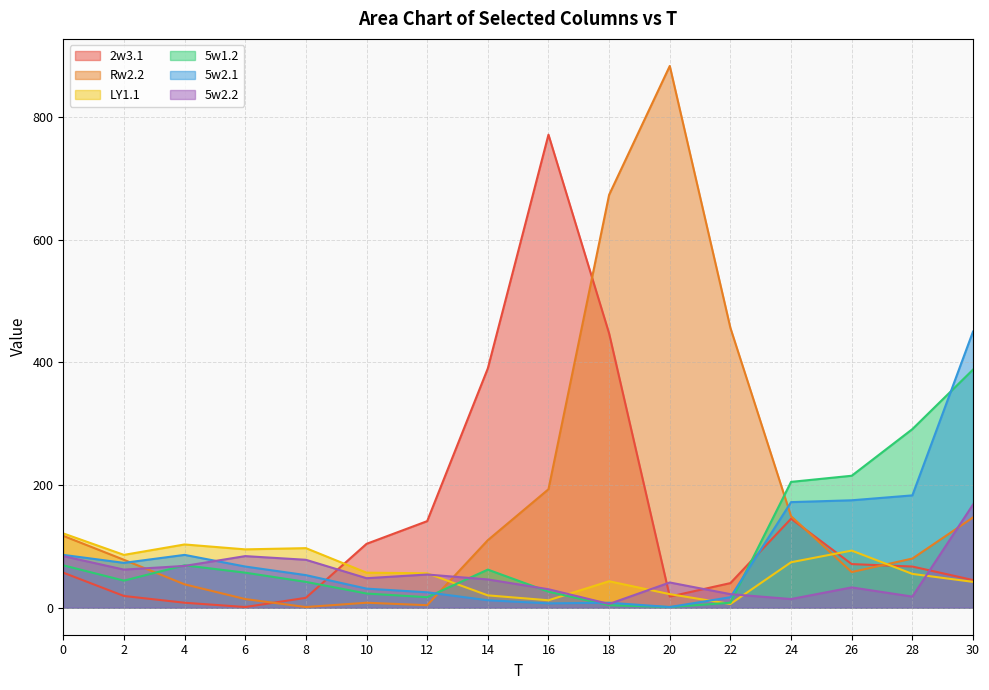

What is the difference between the maximum and minimum values in the 5w1.2 series?

387